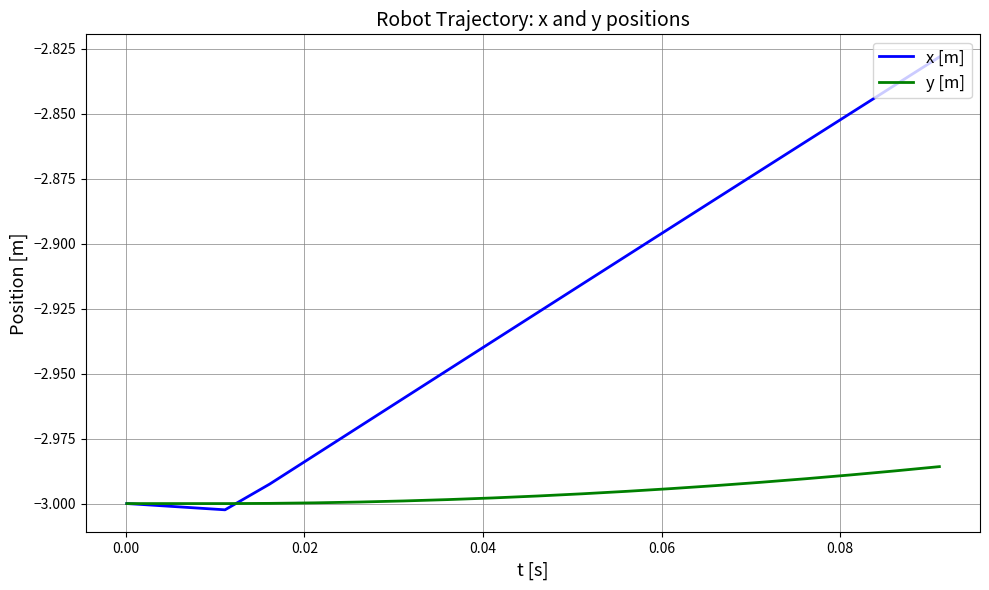

Which series has the largest total across all categories?

x [m]